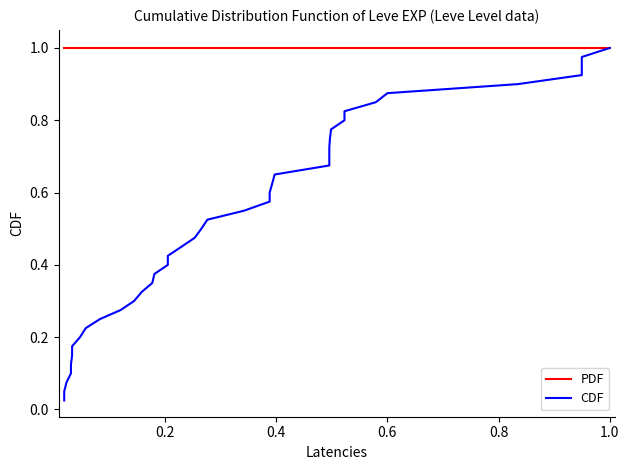

Is the value of PDF at 15 greater than the value of CDF at 14?

Yes